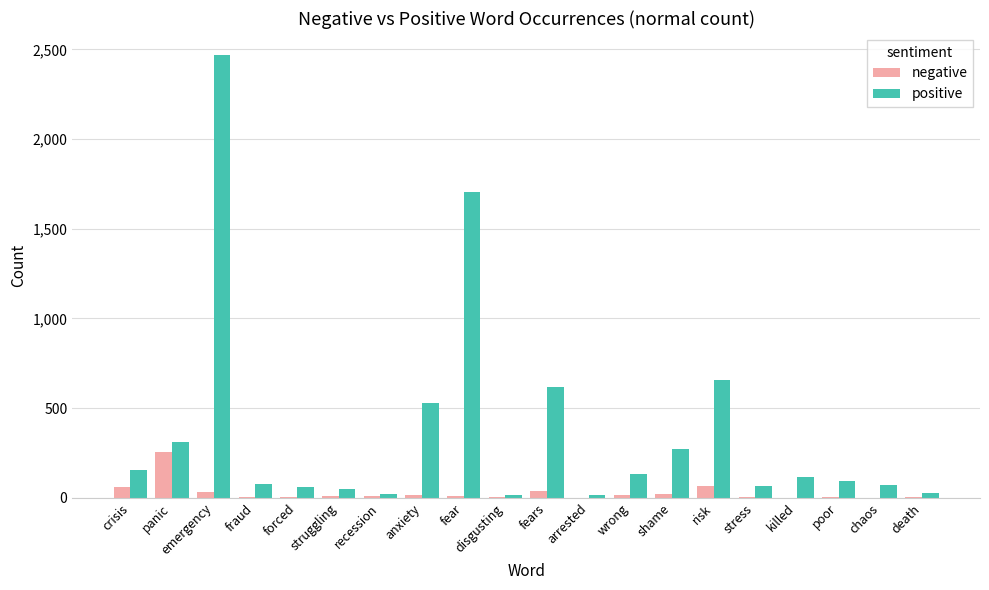

Which series has the largest total across all categories?

positive